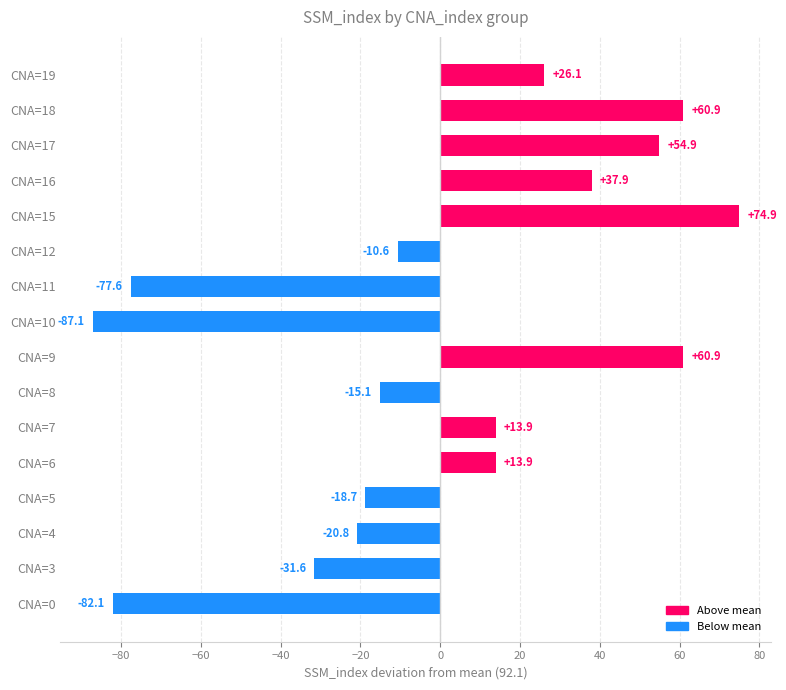

True or false: the data shows 74.9 at CNA=15.

True